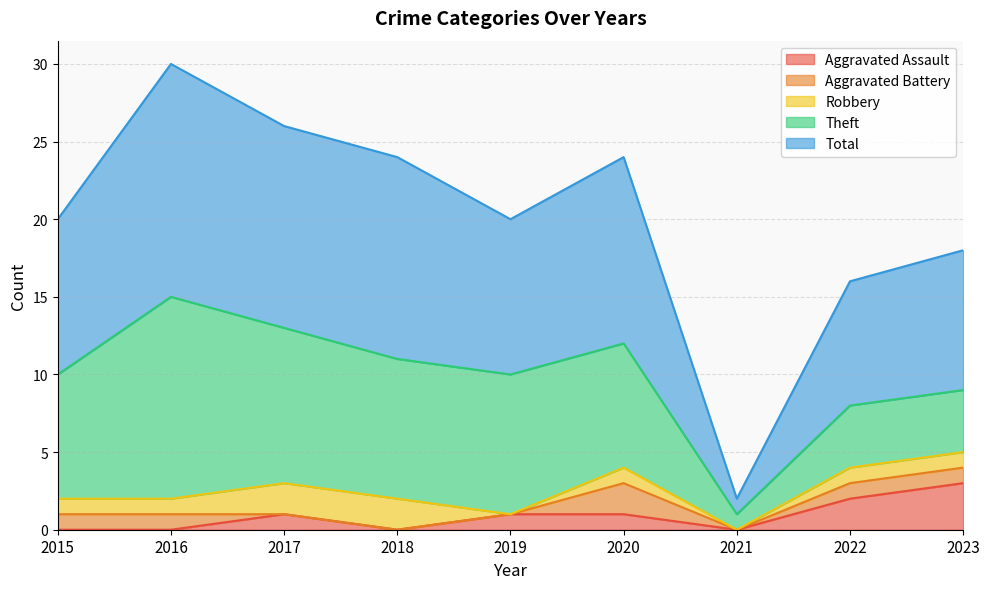

How many interior local valleys does the Theft series have?

1